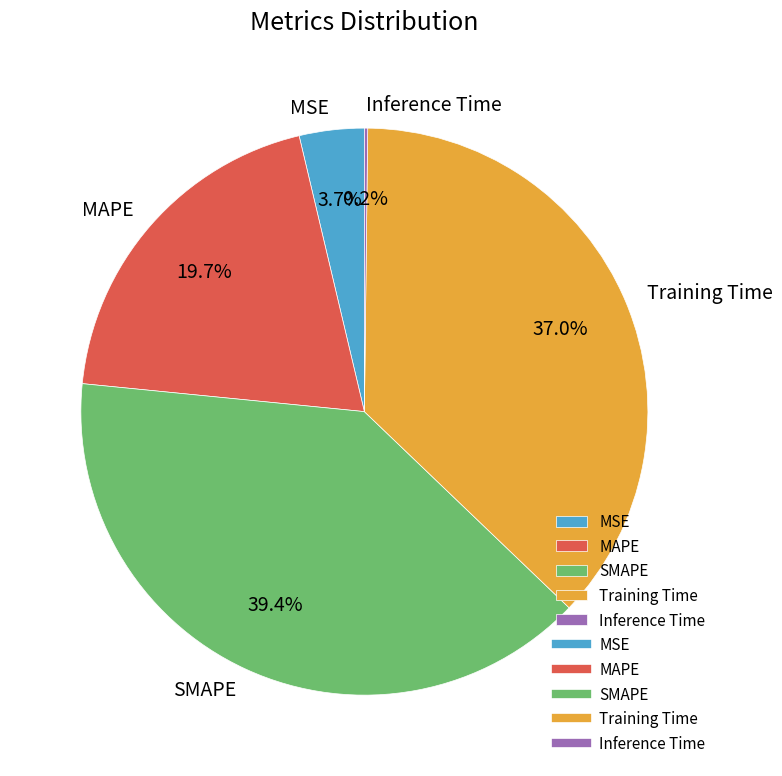

Between MSE and Training Time, which is larger?

Training Time